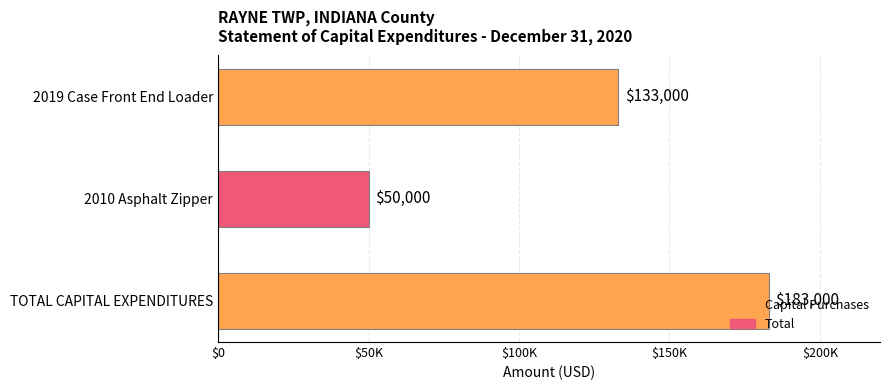

At which label is the value closest to 116500?

2019 Case Front End Loader